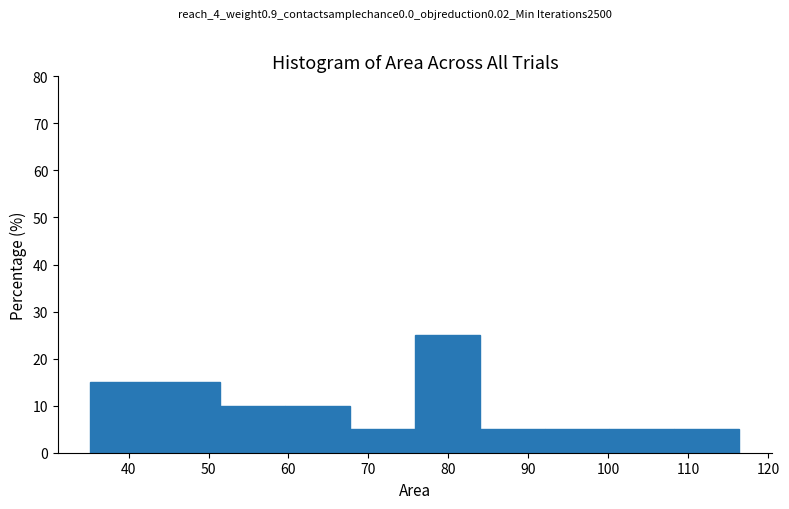

Which range on the x-axis has the tallest bar?

76 to 84